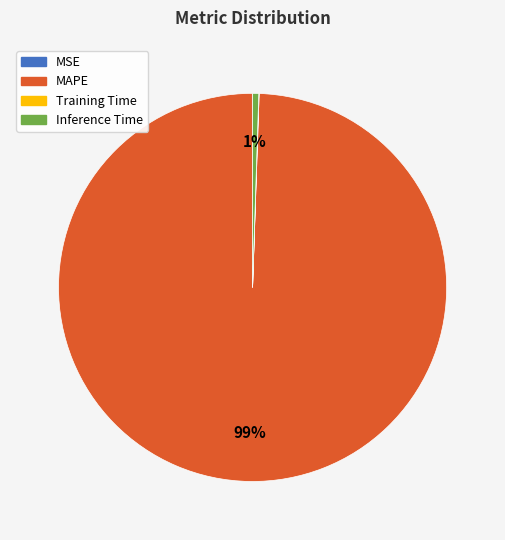

The Inference Time slice represents 1% of the pie. True or false?

True